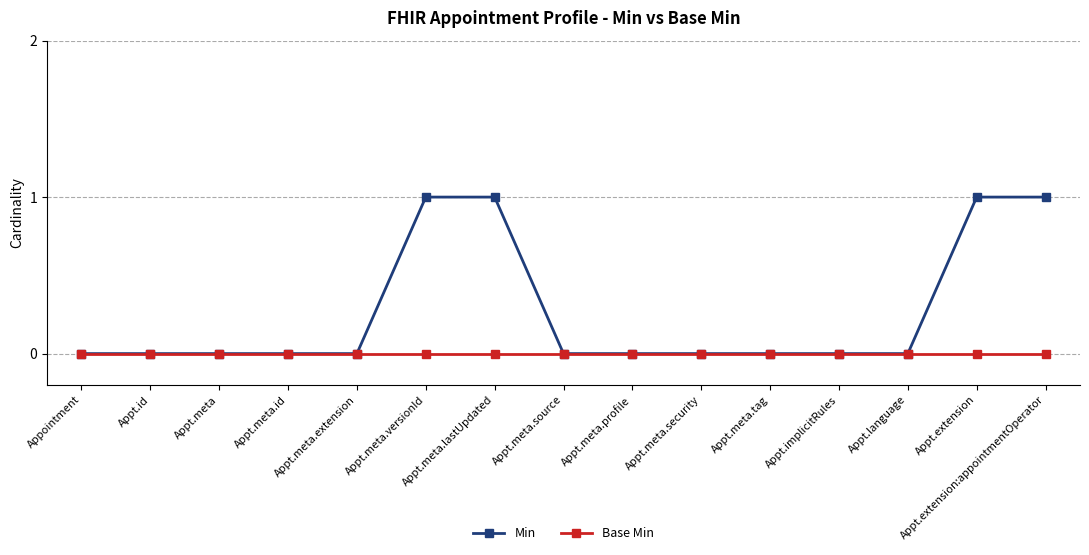

Is the value of Base Min at Appt.meta.extension greater than the value of Min at Appt.extension:appointmentOperator?

No